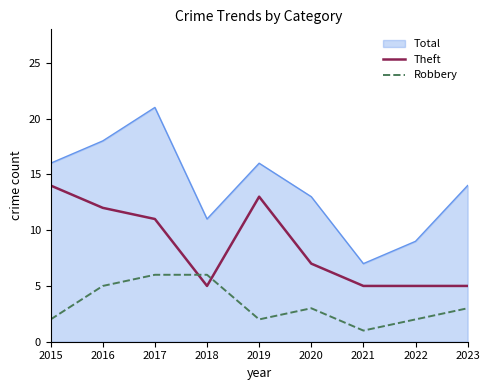

Is it true that Robbery equals 2 at 2015?

True